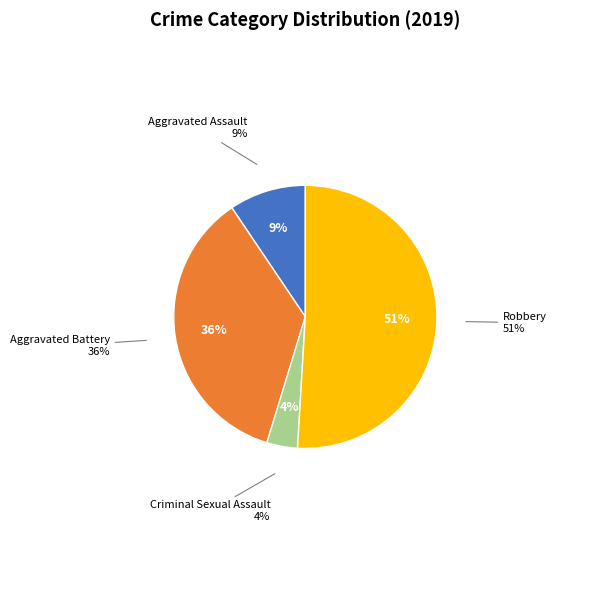

To the nearest percent, what is the average slice percentage?

25%